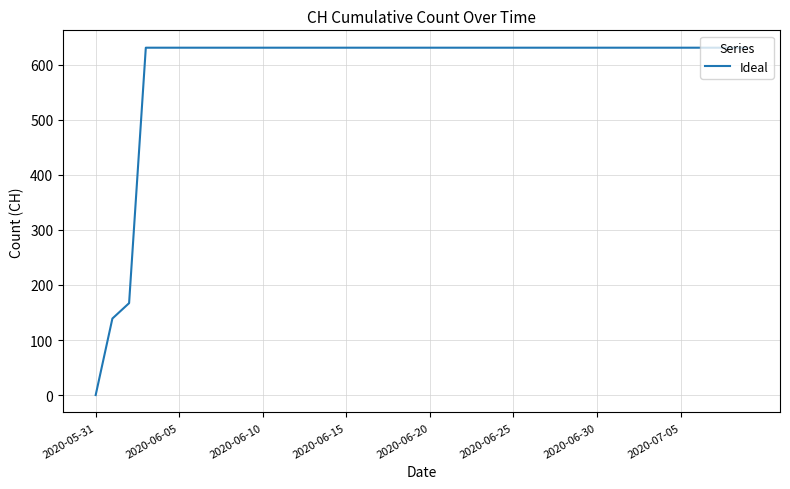

What is the greatest value displayed?

631